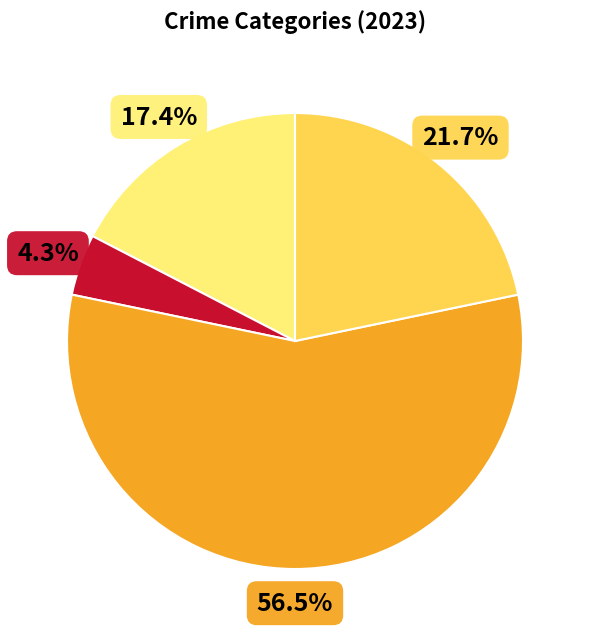

Is there a majority slice in this chart?

Yes